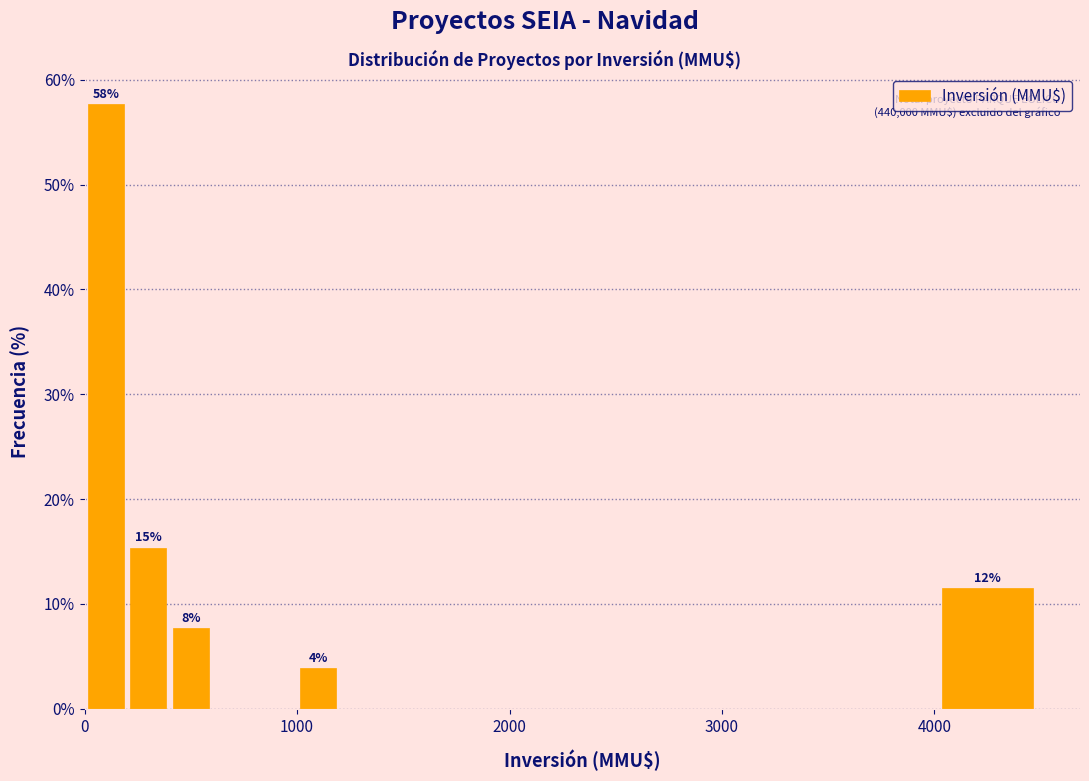

Read against the x-axis, roughly where is the centre of the tallest bar?

100